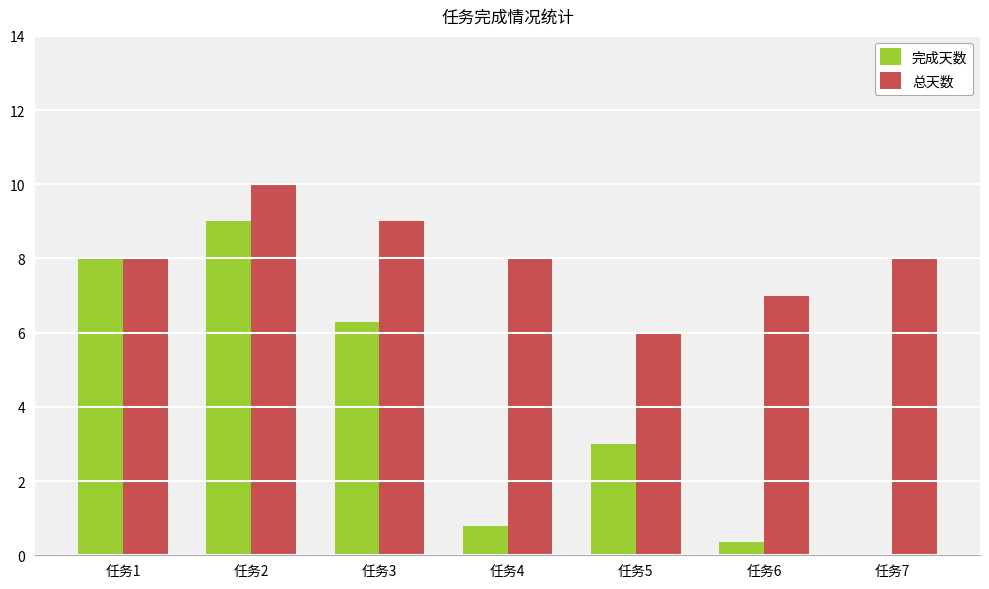

What is the sum of all 总天数 values?

56.0